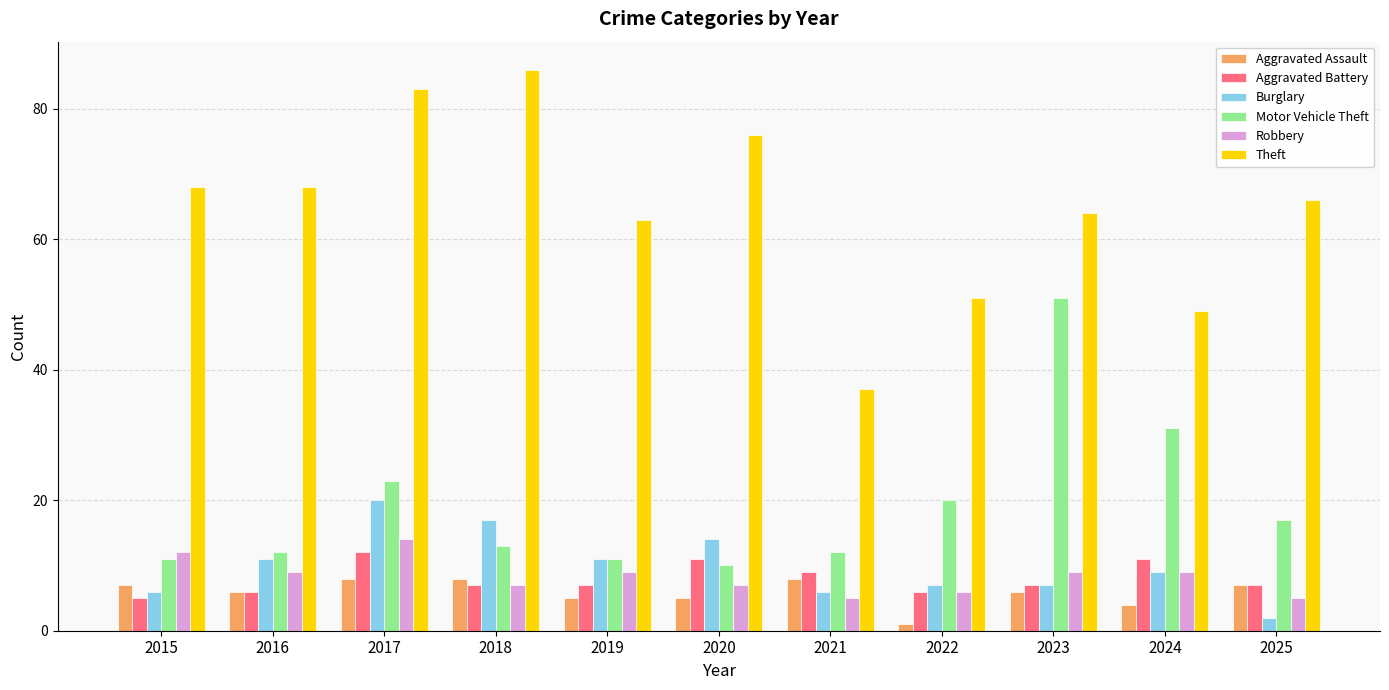

The Burglary series shows 3 at 2021. True or false?

False